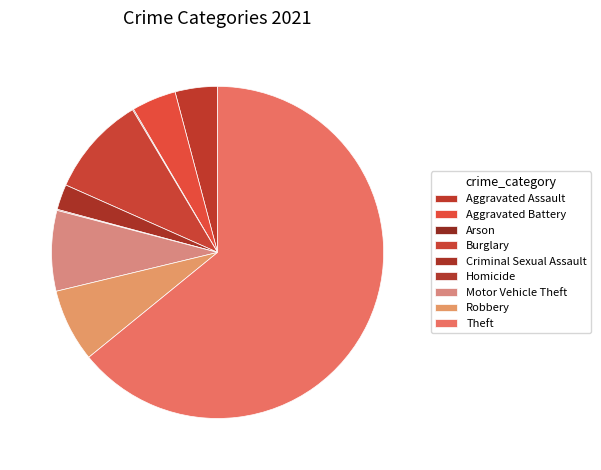

How many segments does this pie chart have?

9